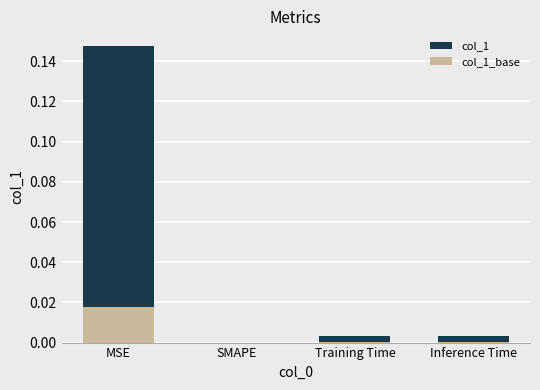

At which category is the sum across all series the highest?

MSE